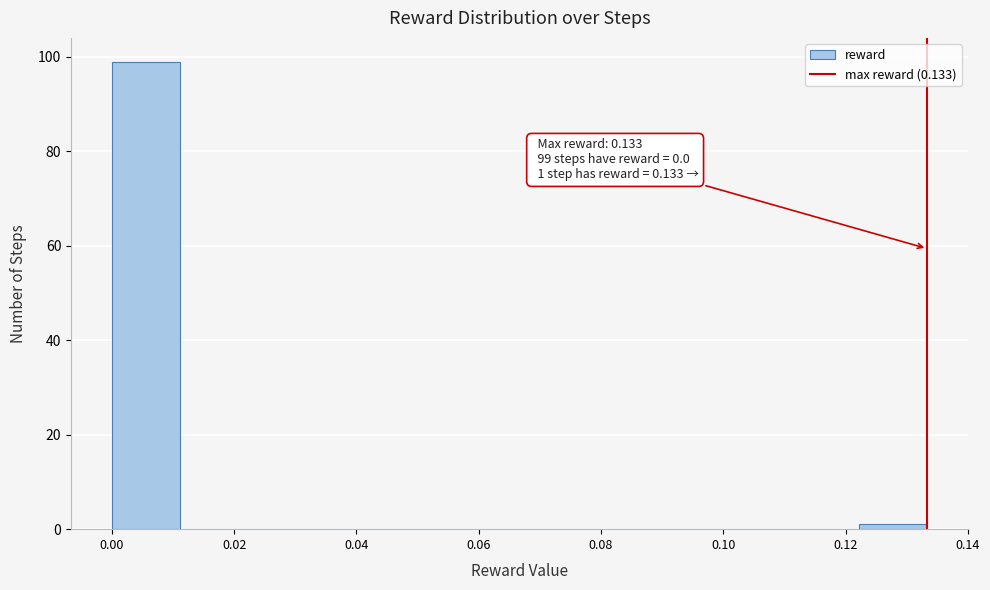

Which range on the x-axis has the tallest bar?

0.000 to 0.012